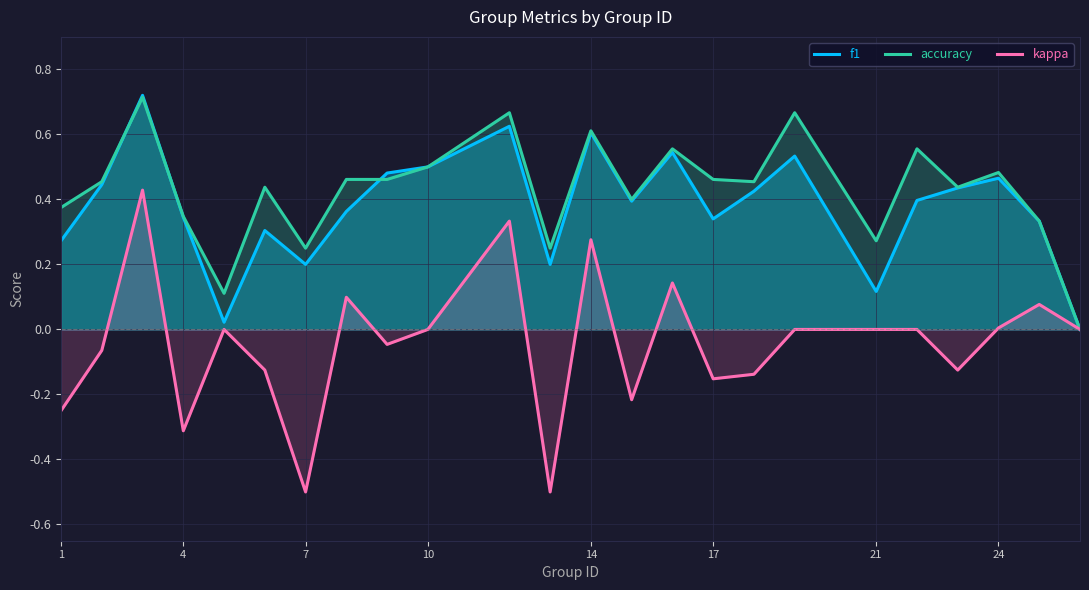

Count the number of categories in the chart.

24